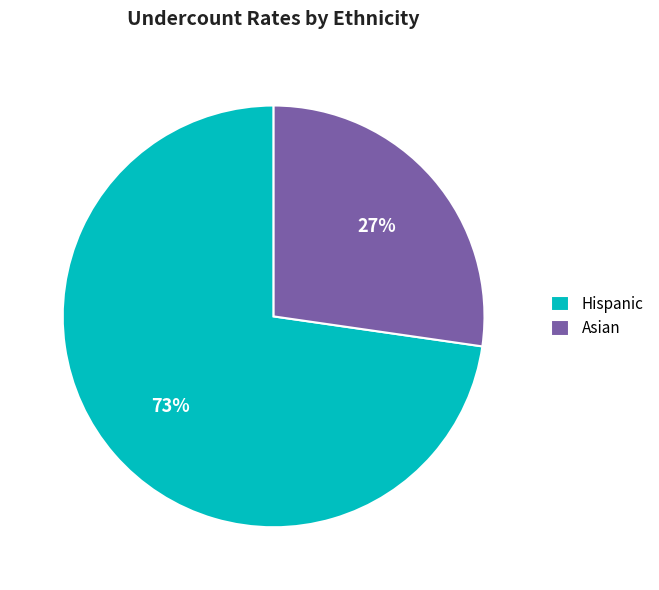

The Hispanic slice represents 73% of the pie. True or false?

True